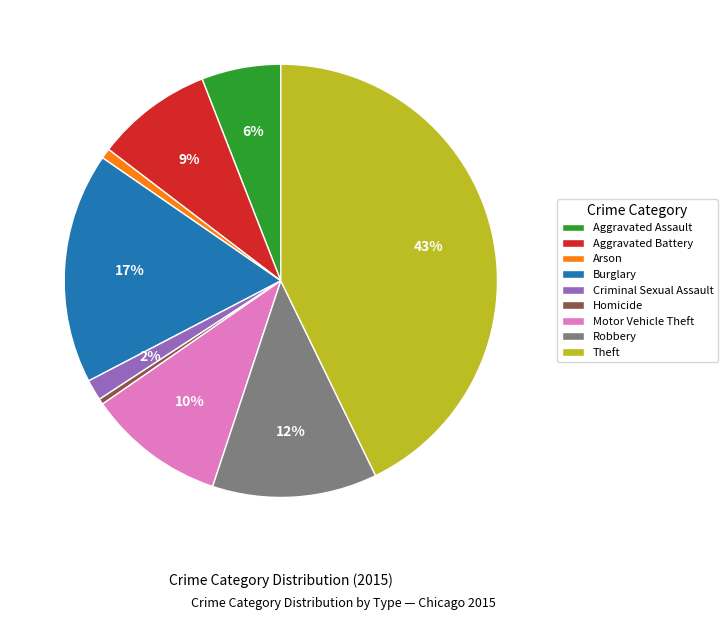

What percentage is the Robbery slice, to the nearest percent?

12%